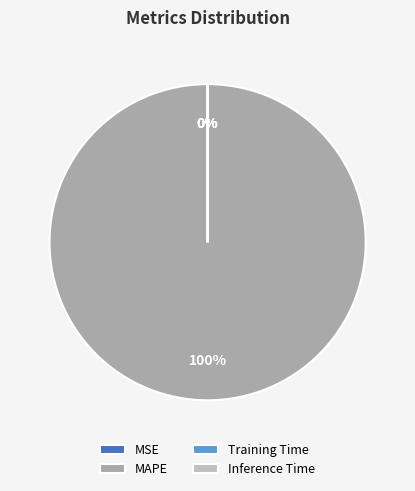

To the nearest percent, what is the average slice percentage?

25%